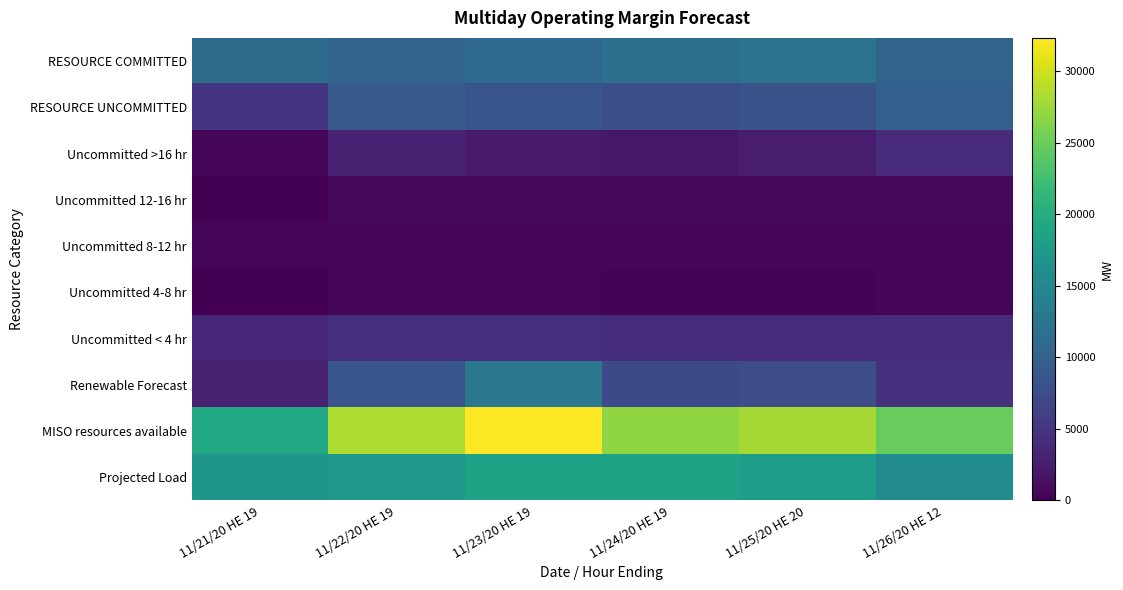

Reading left to right, extract all data points from this chart.

RESOURCE COMMITTED: 11/21/20 HE 19=11473.3	11/22/20 HE 19=10266.3	11/23/20 HE 19=11045.1	11/24/20 HE 19=11847.1	11/25/20 HE 20=12340.9	11/26/20 HE 12=10440.8
RESOURCE UNCOMMITTED: 11/21/20 HE 19=4833.0	11/22/20 HE 19=9326.1	11/23/20 HE 19=8398.1	11/24/20 HE 19=7812.1	11/25/20 HE 20=8041.9	11/26/20 HE 12=9848.1
Uncommitted >16 hr: 11/21/20 HE 19=507.0	11/22/20 HE 19=3225.2	11/23/20 HE 19=2314.2	11/24/20 HE 19=2024.2	11/25/20 HE 20=2530.0	11/26/20 HE 12=3977.3
Uncommitted 12-16 hr: 11/21/20 HE 19=0.0	11/22/20 HE 19=690.0	11/23/20 HE 19=690.0	11/24/20 HE 19=690.0	11/25/20 HE 20=690.0	11/26/20 HE 12=690.0
Uncommitted 8-12 hr: 11/21/20 HE 19=550.0	11/22/20 HE 19=500.0	11/23/20 HE 19=500.0	11/24/20 HE 19=500.0	11/25/20 HE 20=500.0	11/26/20 HE 12=500.0
Uncommitted 4-8 hr: 11/21/20 HE 19=57.6	11/22/20 HE 19=615.6	11/23/20 HE 19=599.6	11/24/20 HE 19=332.6	11/25/20 HE 20=332.6	11/26/20 HE 12=599.6
Uncommitted < 4 hr: 11/21/20 HE 19=3718.4	11/22/20 HE 19=4295.3	11/23/20 HE 19=4294.3	11/24/20 HE 19=4265.3	11/25/20 HE 20=3989.3	11/26/20 HE 12=4081.2
Renewable Forecast: 11/21/20 HE 19=2923.7	11/22/20 HE 19=8699.7	11/23/20 HE 19=12868.9	11/24/20 HE 19=7304.9	11/25/20 HE 20=7623.1	11/26/20 HE 12=4573.2
MISO resources available: 11/21/20 HE 19=19230.0	11/22/20 HE 19=28292.1	11/23/20 HE 19=32312.1	11/24/20 HE 19=26964.1	11/25/20 HE 20=28005.9	11/26/20 HE 12=24862.1
Projected Load: 11/21/20 HE 19=17018.0	11/22/20 HE 19=17231.0	11/23/20 HE 19=18792.0	11/24/20 HE 19=18686.0	11/25/20 HE 20=17992.0	11/26/20 HE 12=15646.0